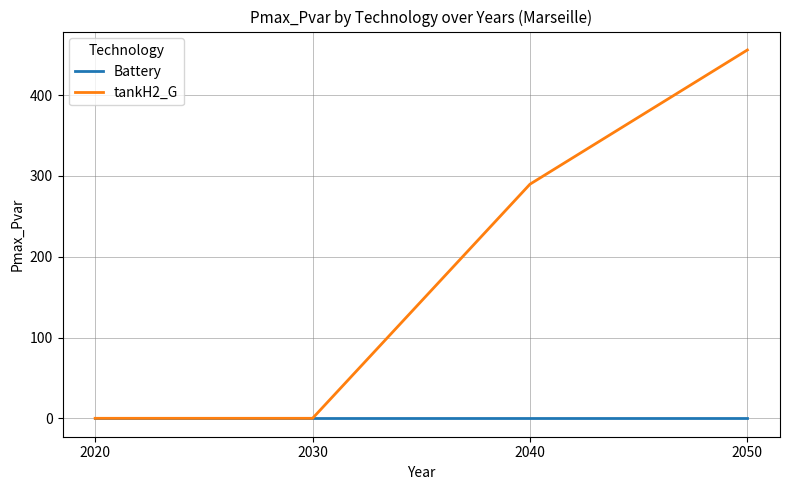

List the series in order of their peak value, lowest first.

Battery, tankH2_G